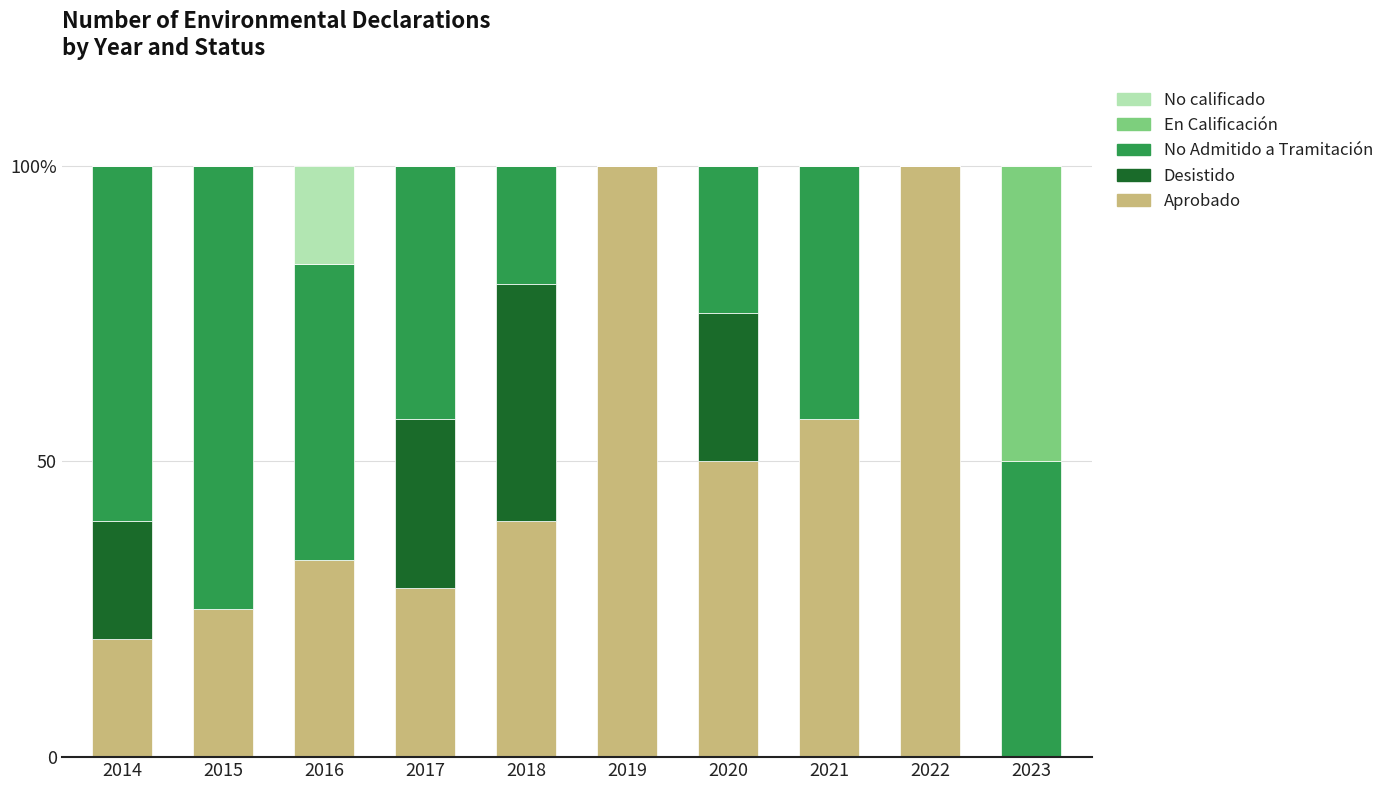

What are all the series names shown in the legend?

No calificado, En Calificación, No Admitido a Tramitación, Desistido, Aprobado